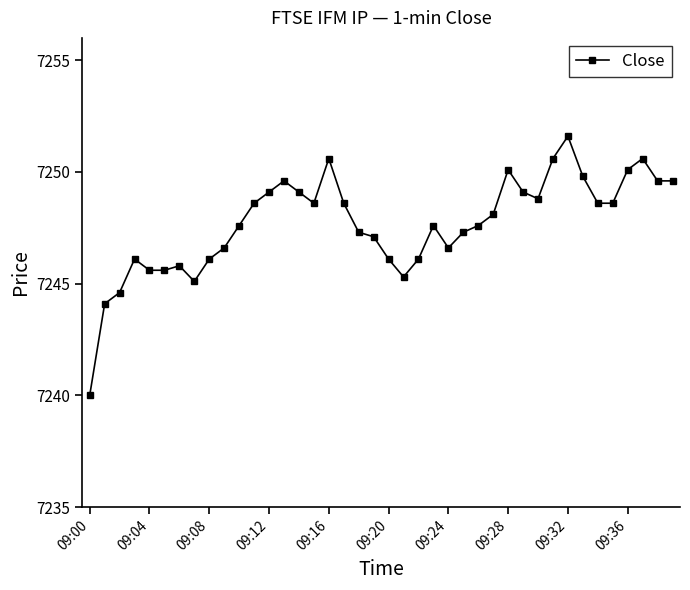

What is the difference between the second highest and second lowest values?

6.5